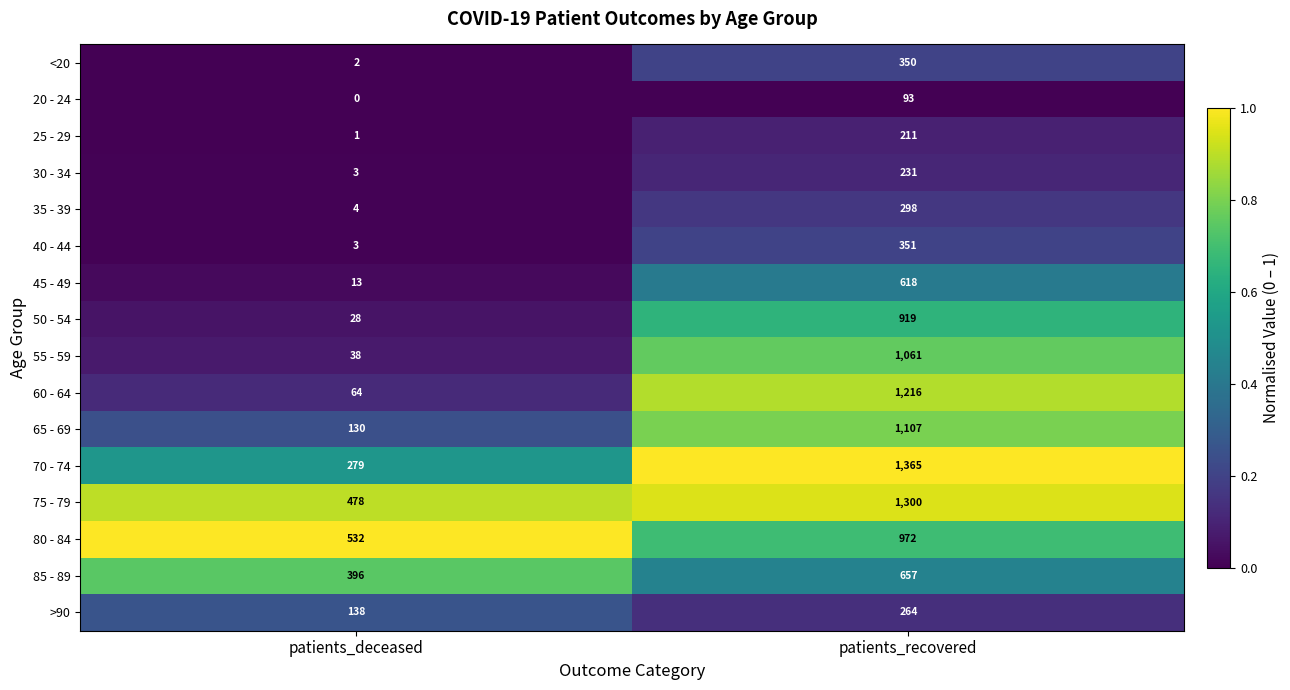

The value of 45 - 49 at patients_deceased is 23. True or false?

False